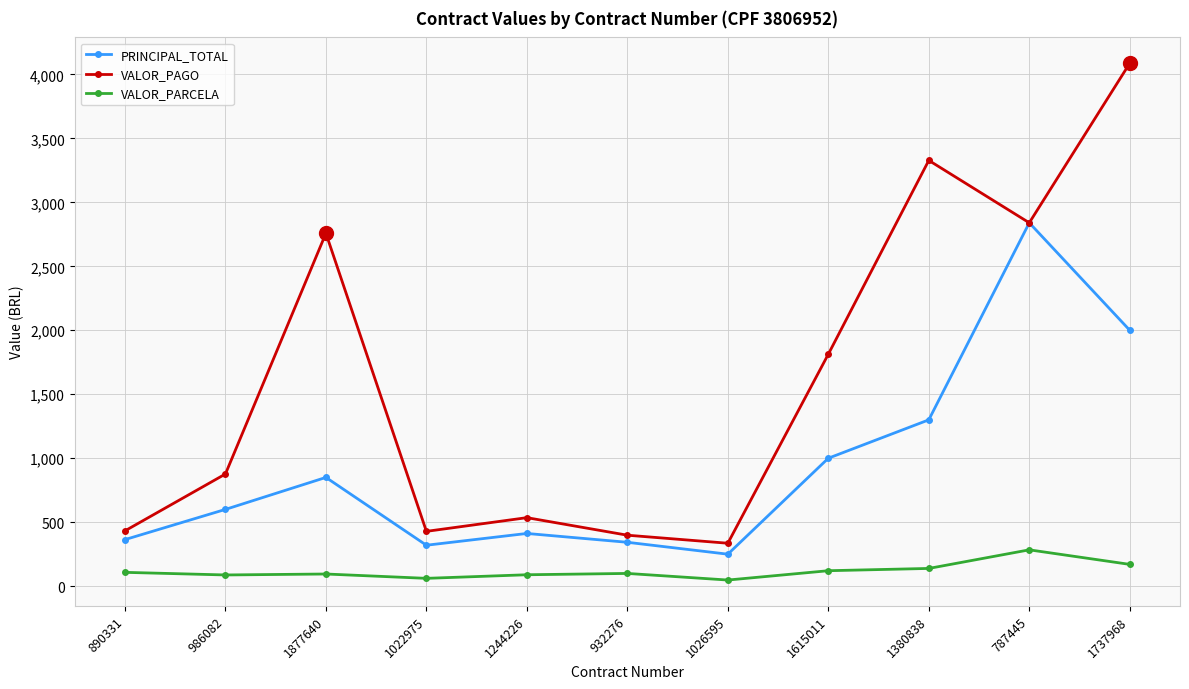

The value of VALOR_PAGO at 1026595 is 335.6. True or false?

True